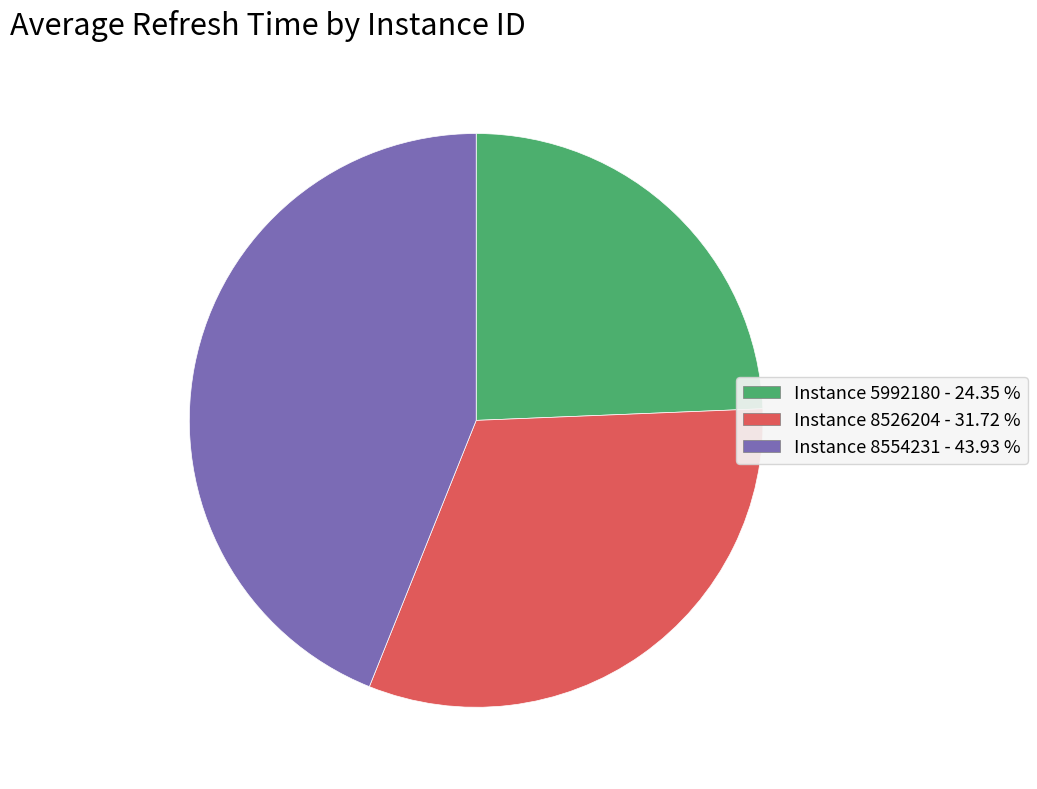

Does Instance 8526204 represent more than half of the total?

No